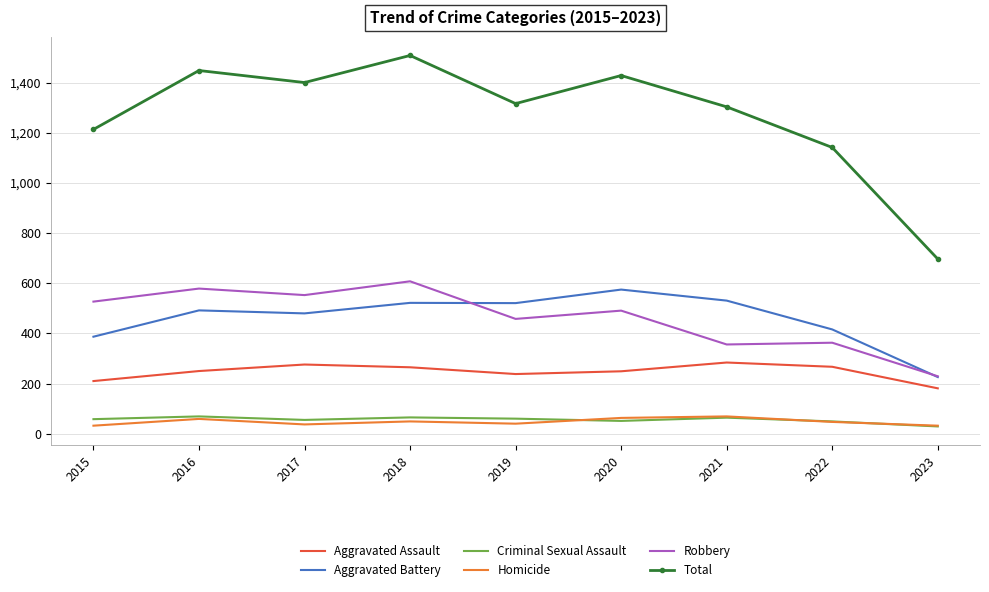

The Robbery series shows 363 at 2022. True or false?

True